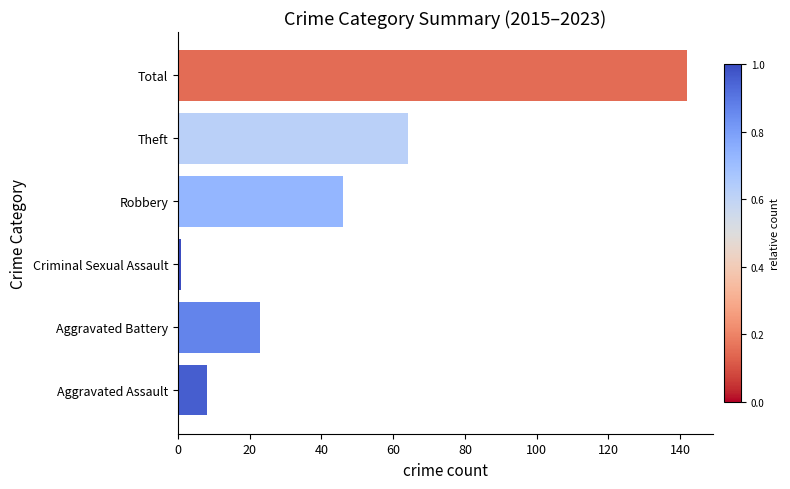

Reading top to bottom, list all the values displayed in this chart.

Total=142	Theft=64	Robbery=46	Criminal Sexual Assault=1	Aggravated Battery=23	Aggravated Assault=8